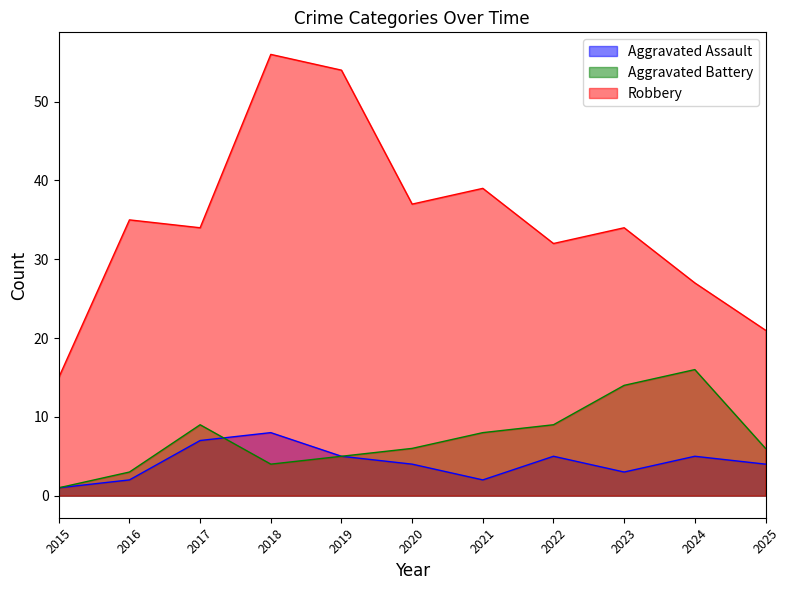

What is the sum of all Aggravated Battery values?

81